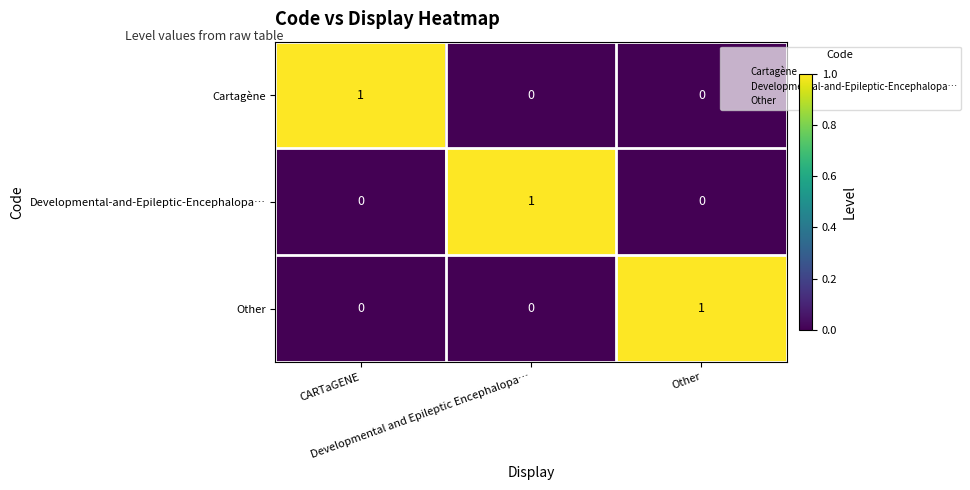

At how many categories does at least one series exceed 0?

3